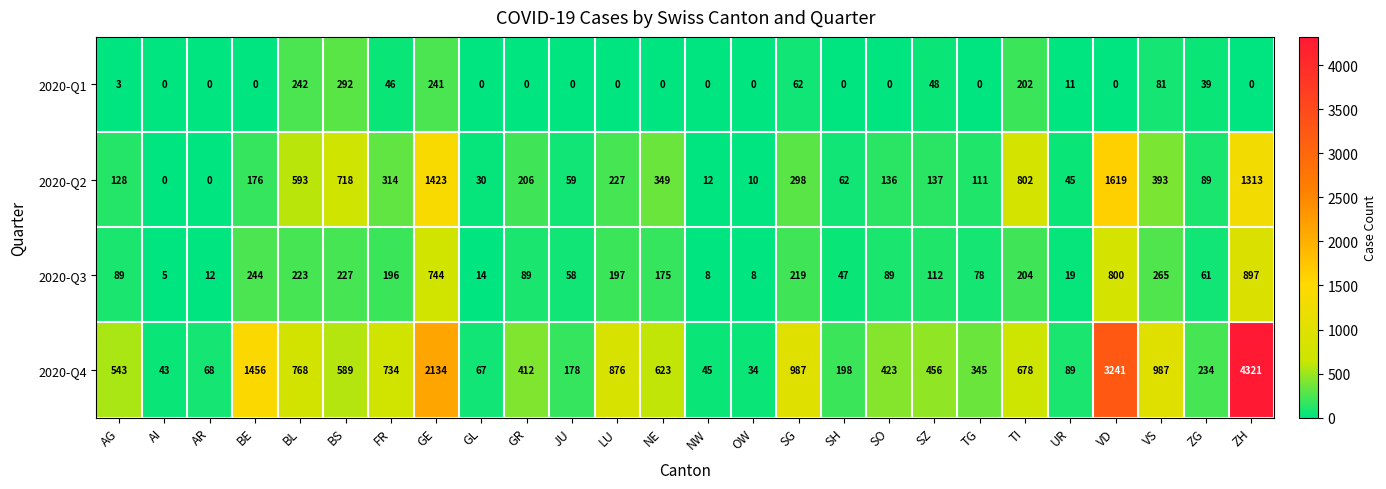

Which series has the widest spread of values?

2020-Q4